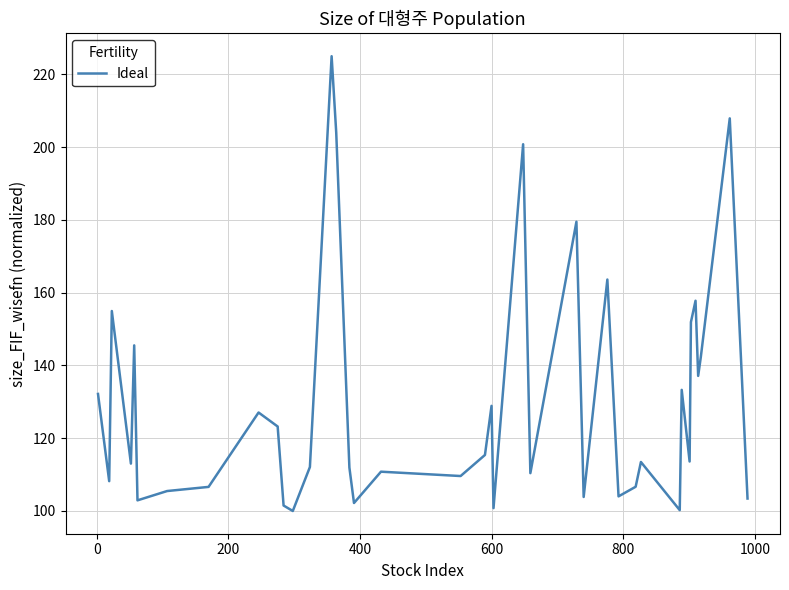

Does the chart display data point markers on the line(s)?

No